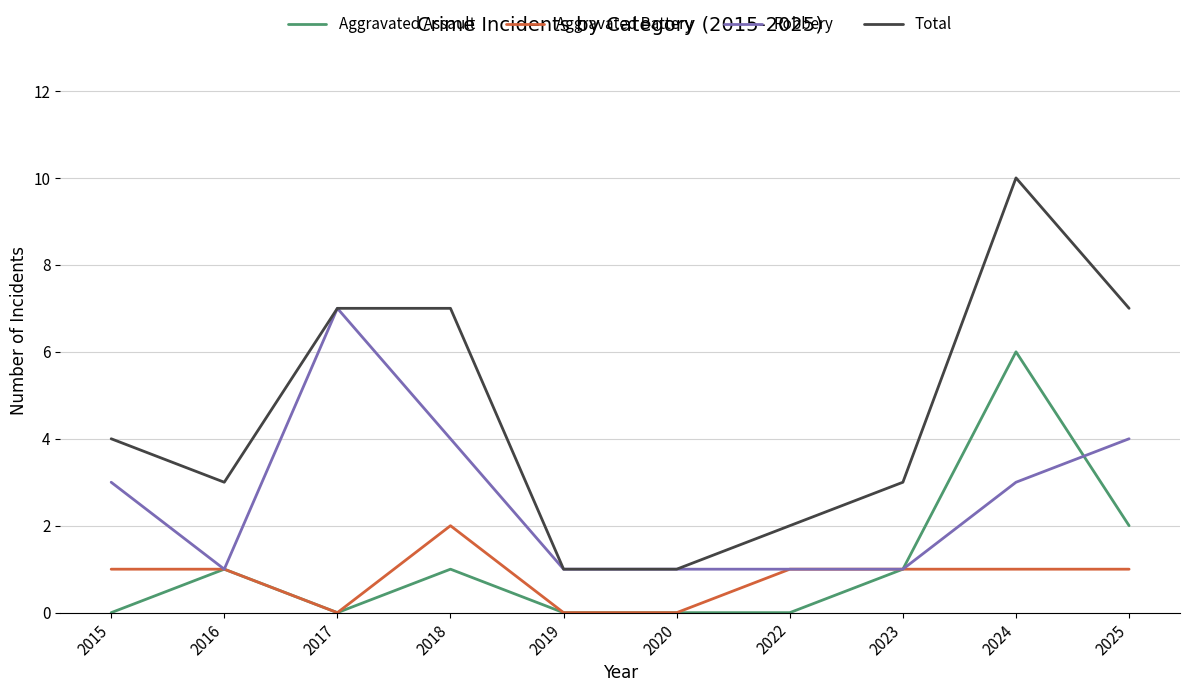

Count the number of data series in this chart.

4